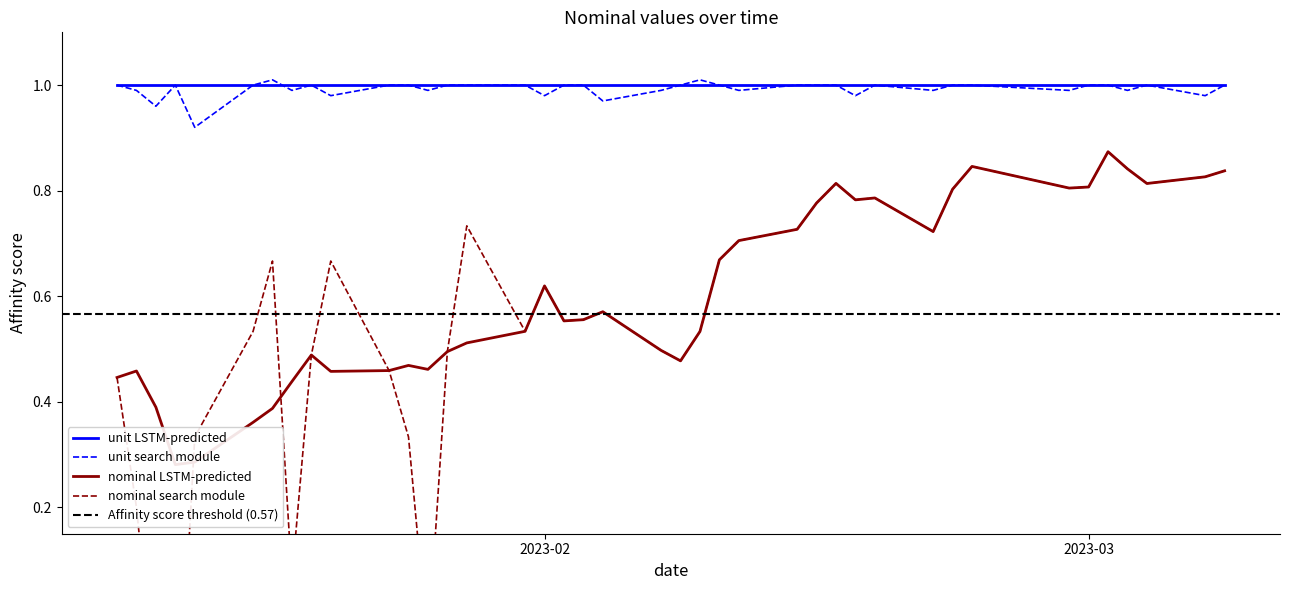

Where is unit_noisy nearest to the value 0?

2023-01-14